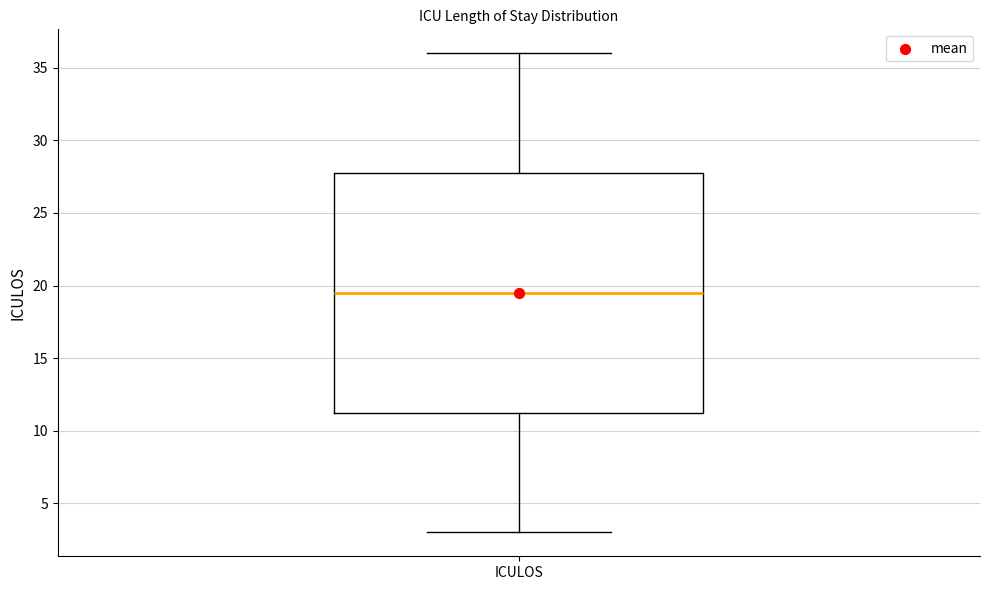

Where is the upper edge of the box for ICULOS on the y-axis? The values are not printed on the chart, so give them approximately, as read against the axis.

28.0